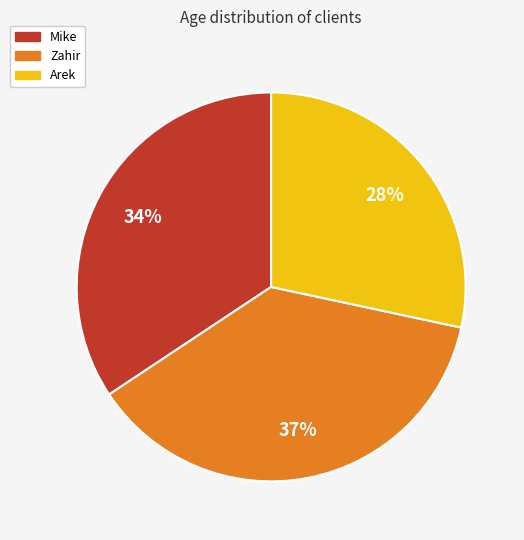

How many slices are in this pie chart?

3